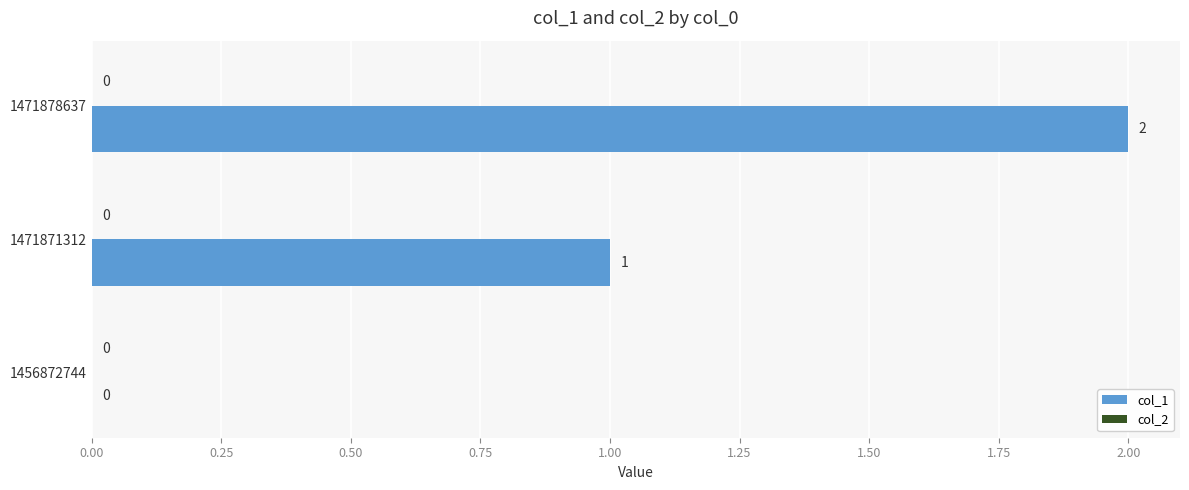

How many values are between 0 and 2?

3